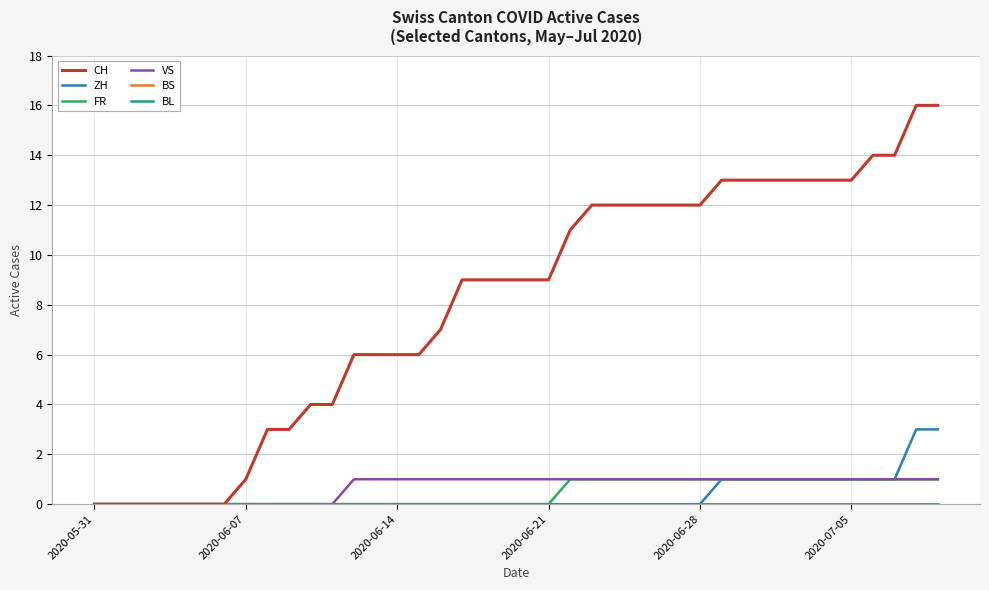

What is the maximum value for ZH?

3